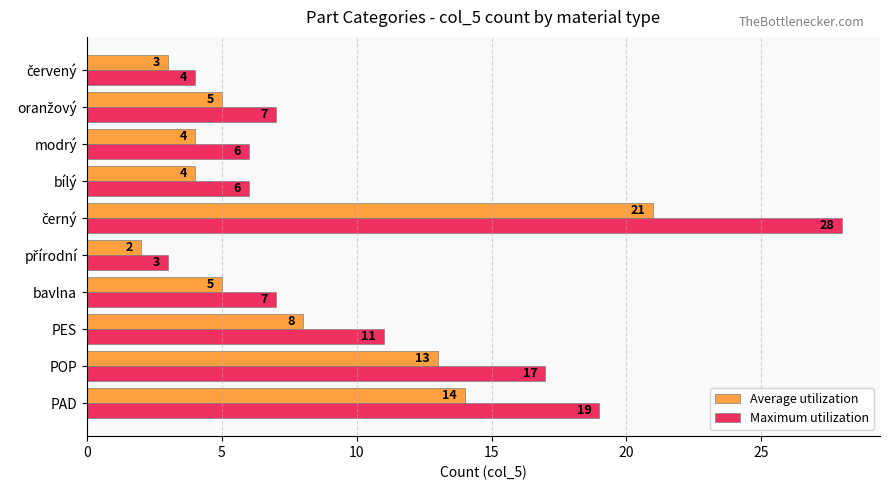

What is the total value across all series at POP?

30